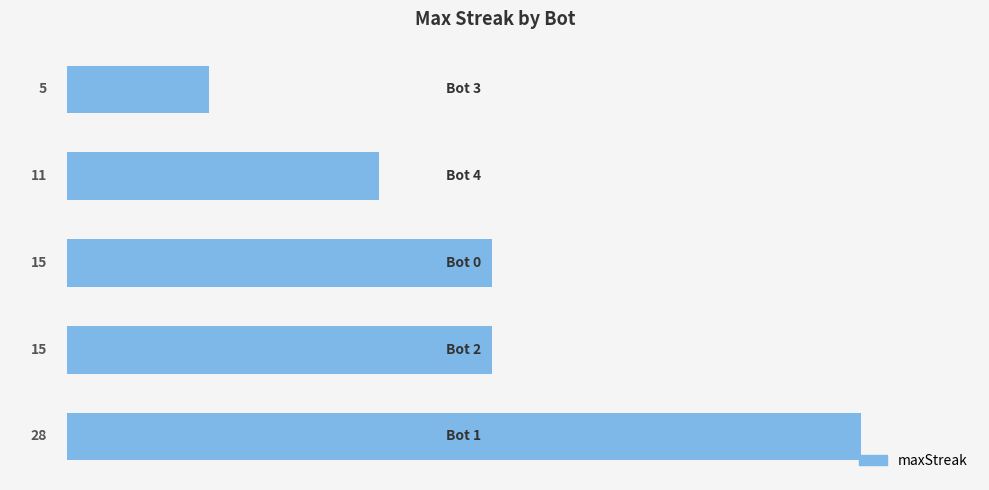

What is the difference between the maximum and minimum values?

23